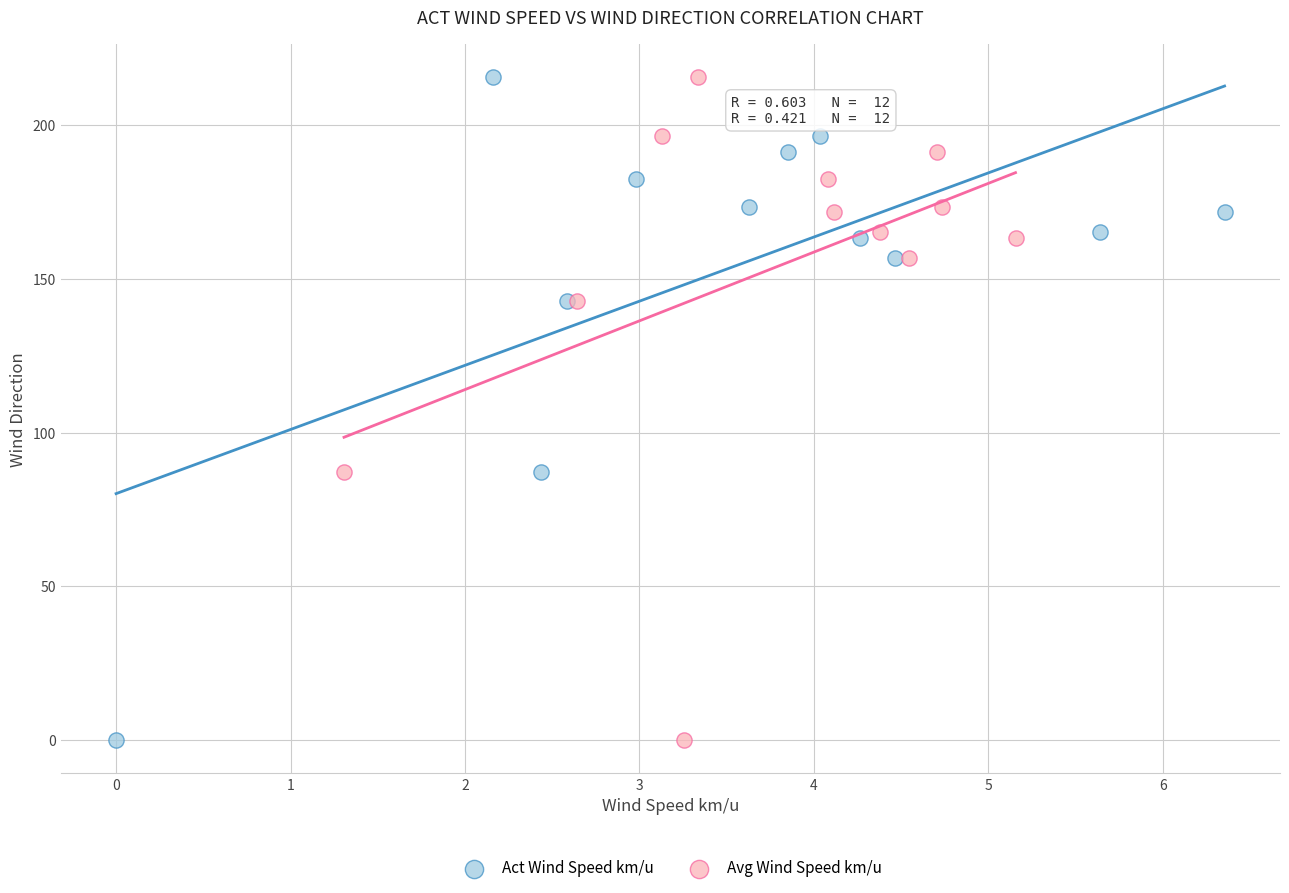

What are all the series names shown in the legend?

Act Wind Speed km/u, Avg Wind Speed km/u